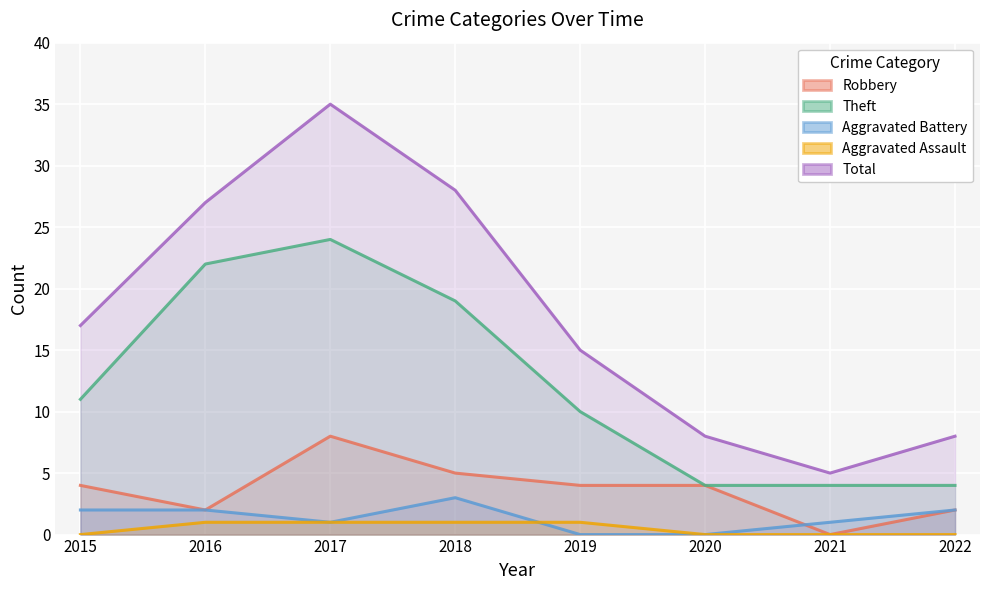

At which label is Theft closest to 14?

2015